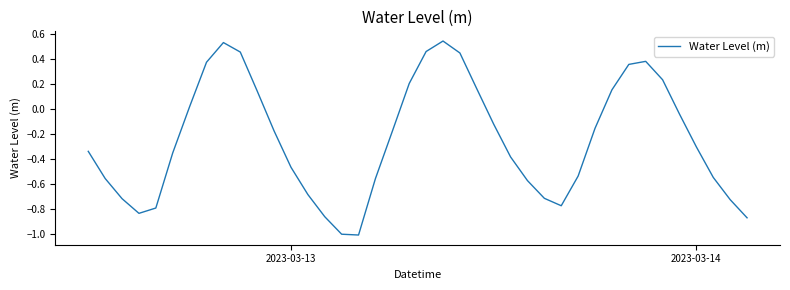

What is the smallest value displayed?

-1.0